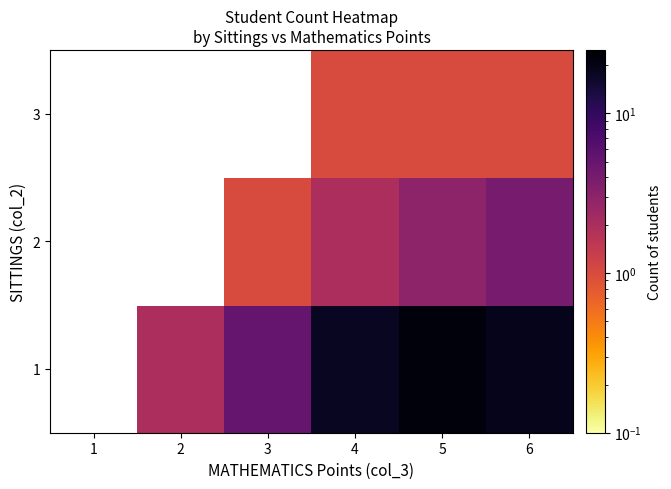

How many values in the 1 series are below 5?

1